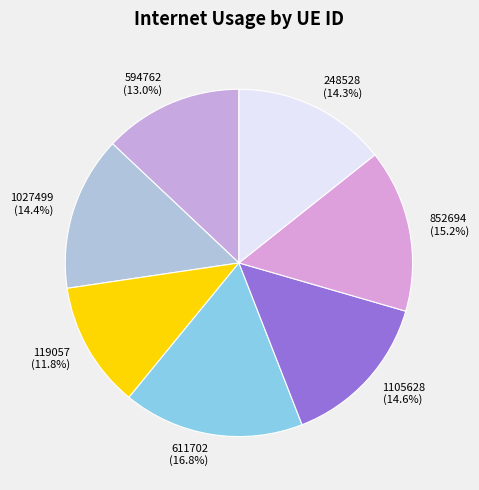

To the nearest percent, what percentage of the pie is 852694?

15%